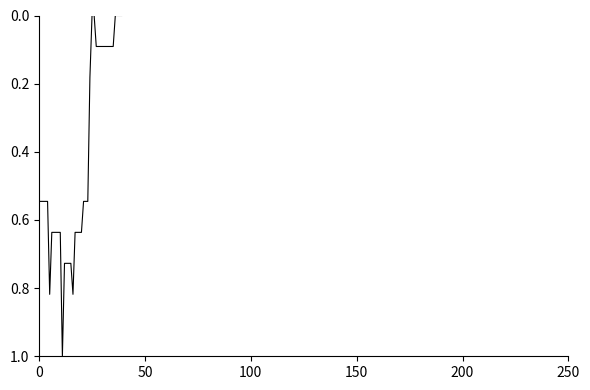

How many lines are shown in the chart?

1